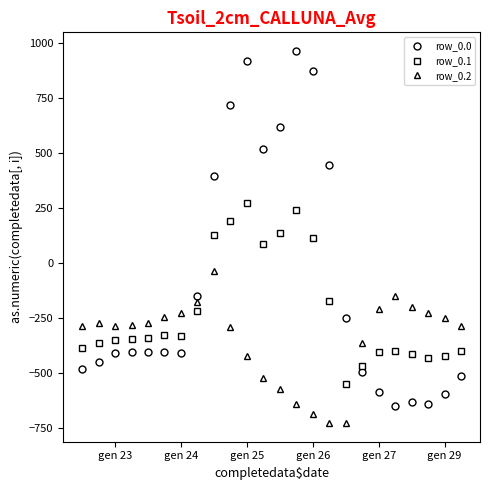

What is the value of the row_0.1 point at the 11th from the left?

274.1